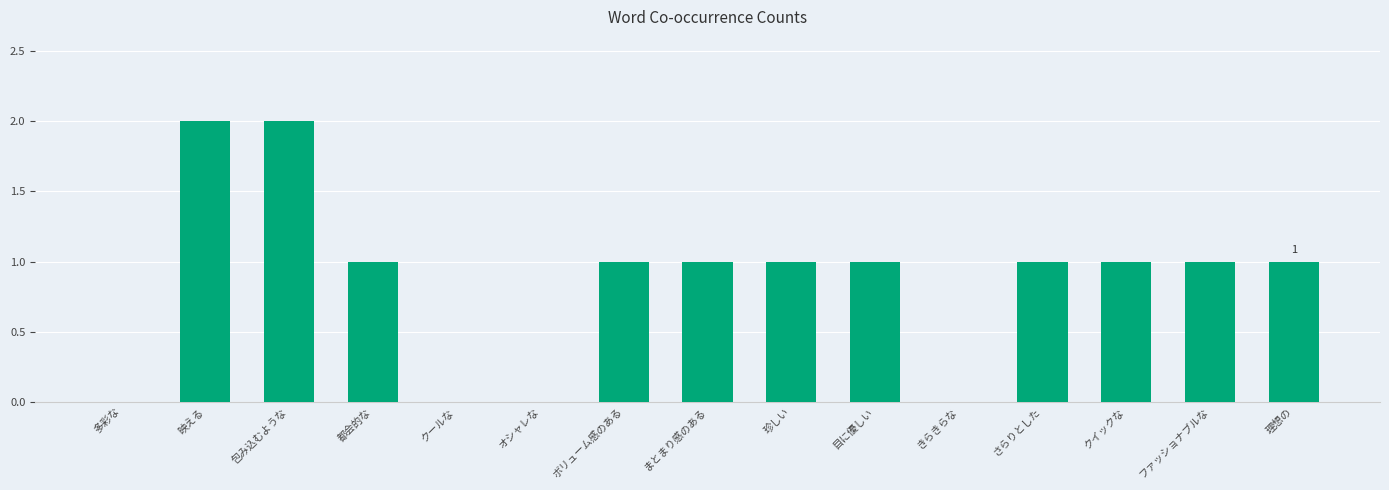

Which has a higher value, さらりとした or クールな?

さらりとした